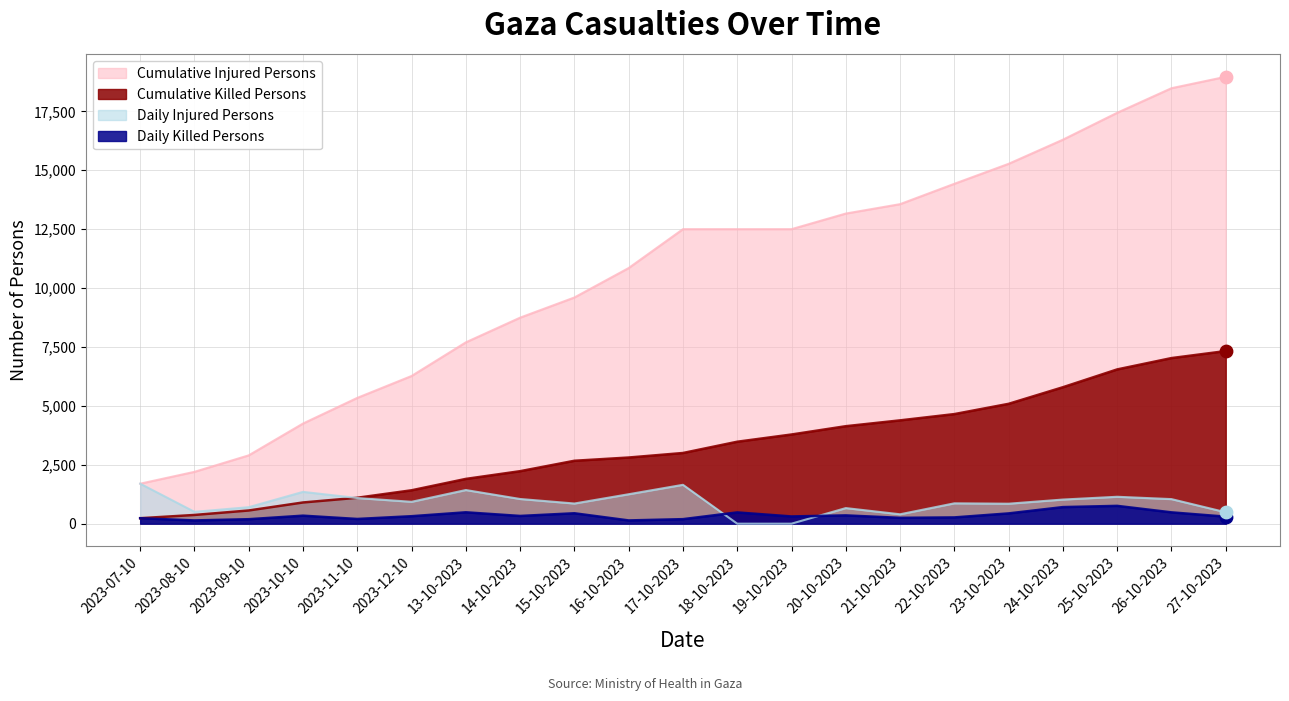

What is the total value across all series at 24-10-2023?

23816